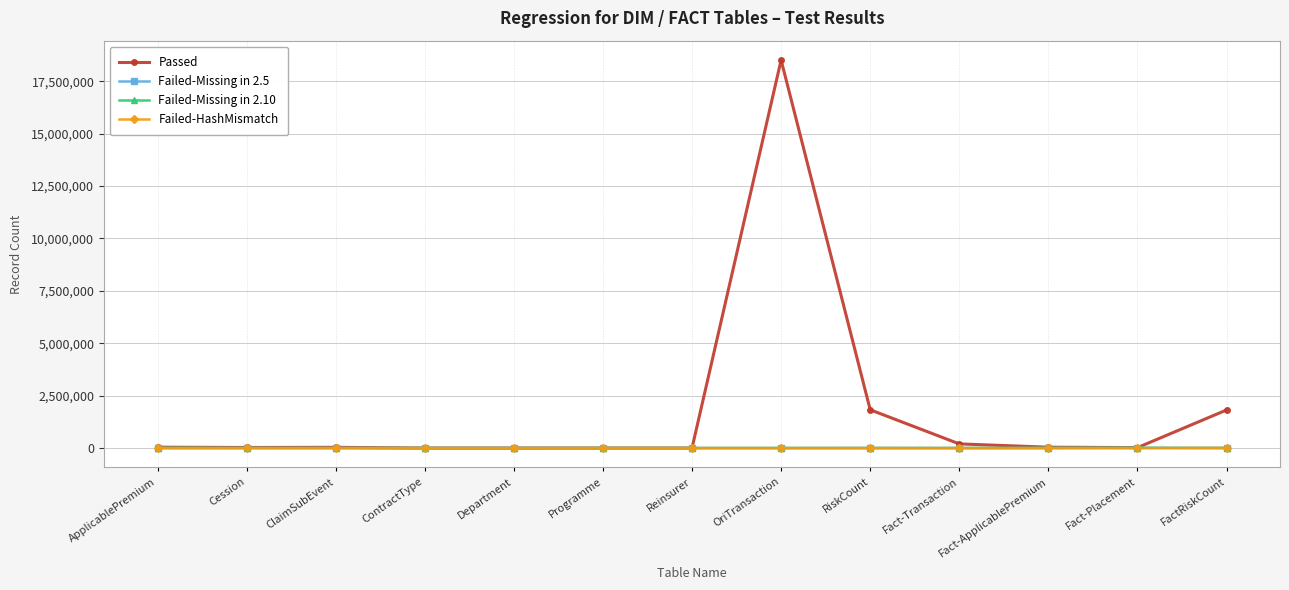

Which series has the widest spread of values?

Passed